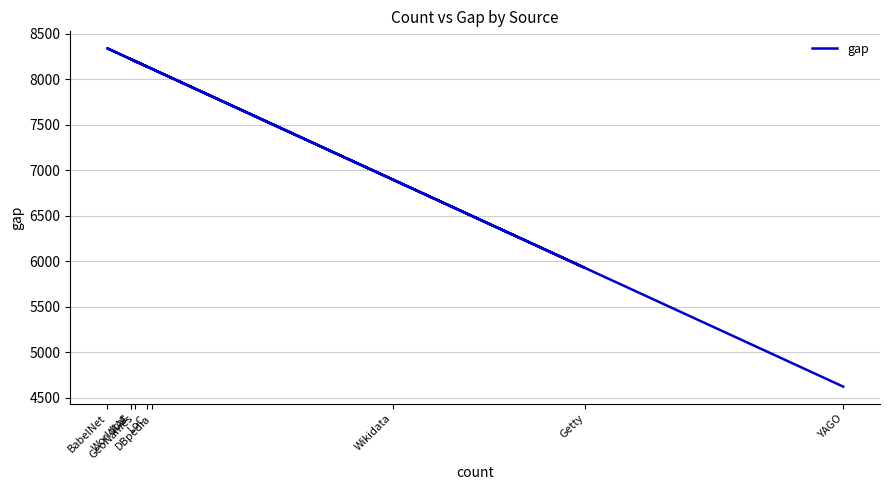

Is it true that the value at VIAF is 8223?

True